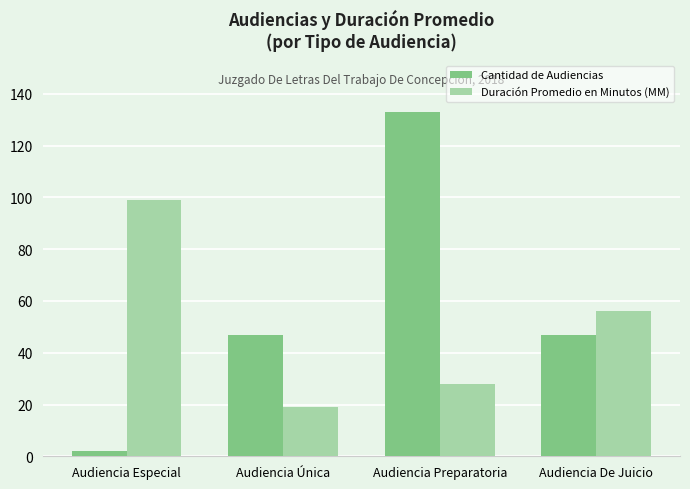

Which series has the largest total across all categories?

Cantidad de Audiencias